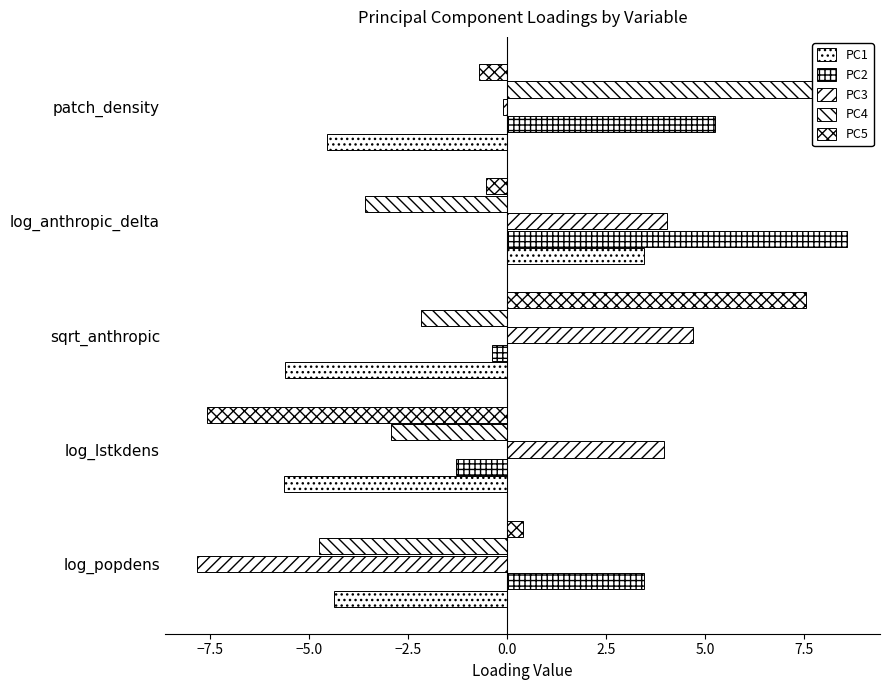

How many values in PC2 are above zero?

3